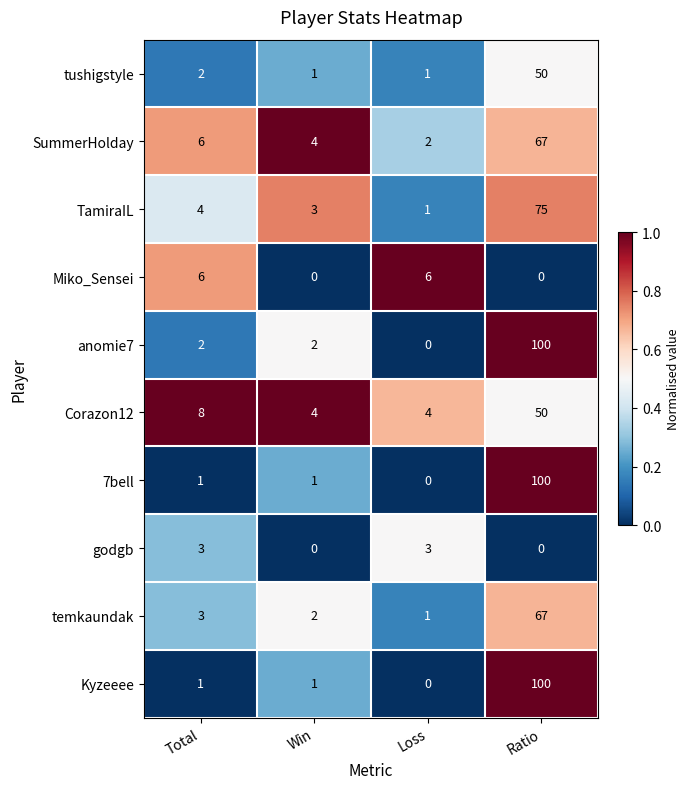

Which series changed the most between Win and Loss?

Miko_Sensei